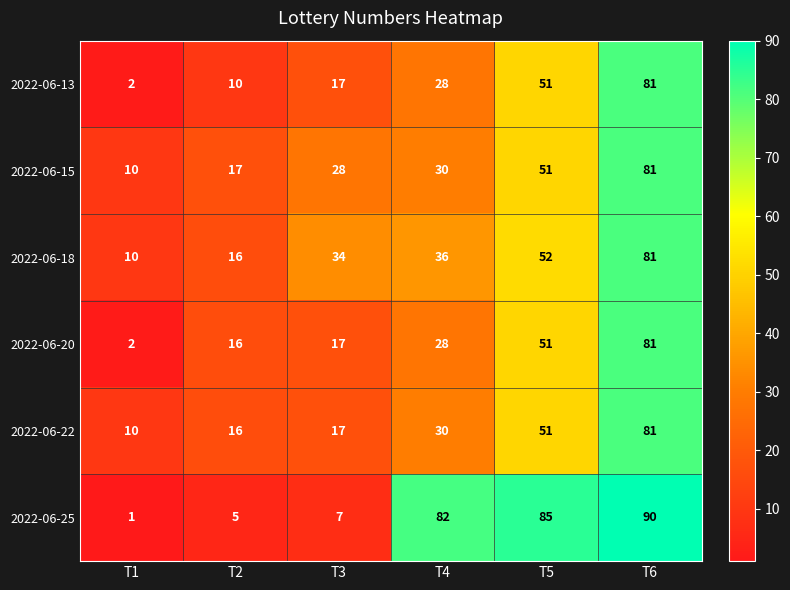

Is it true that 2022-06-15 equals 30 at T4?

True